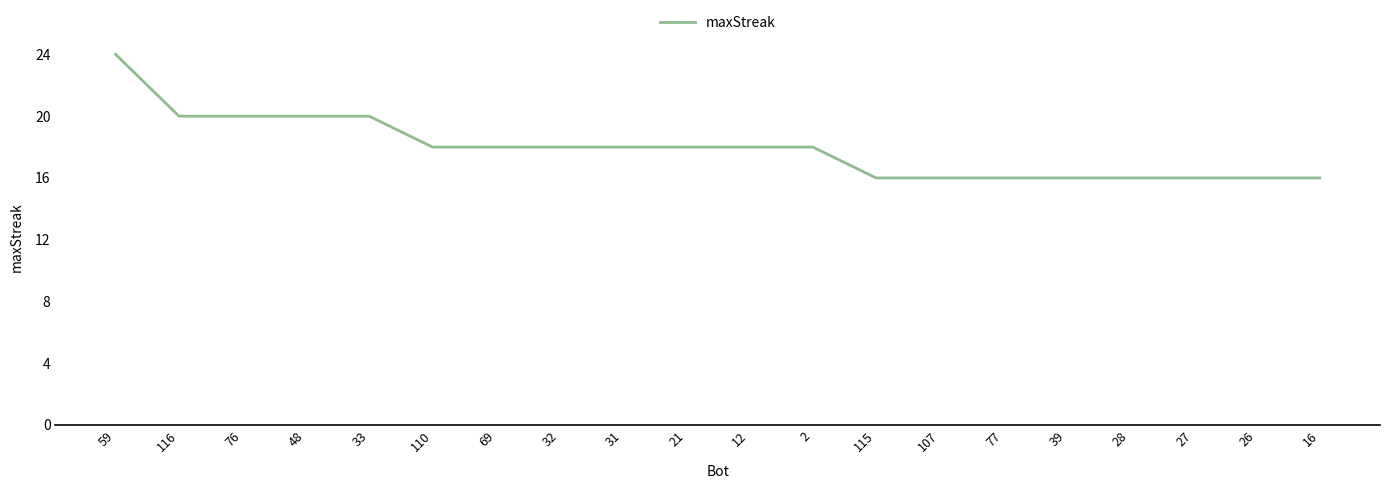

Reading left to right, extract all data points from this chart.

59=24	116=20	76=20	48=20	33=20	110=18	69=18	32=18	31=18	21=18	12=18	2=18	115=16	107=16	77=16	39=16	28=16	27=16	26=16	16=16